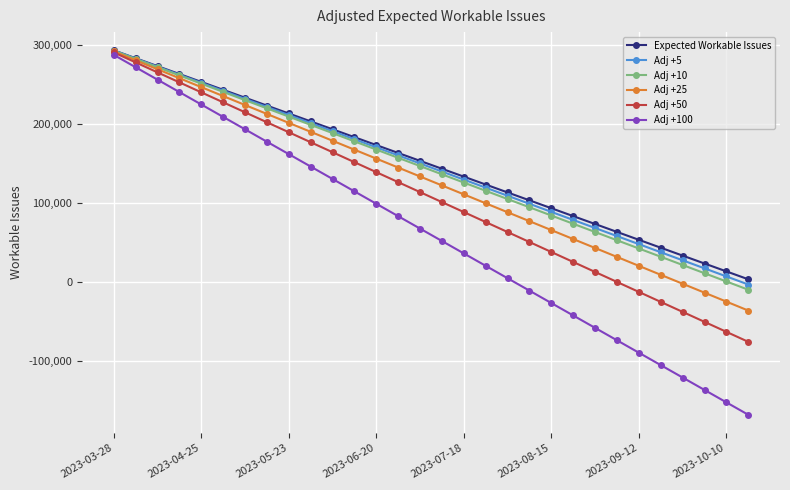

True or false: Adj +5 has more than 0 points higher than both neighbors.

False